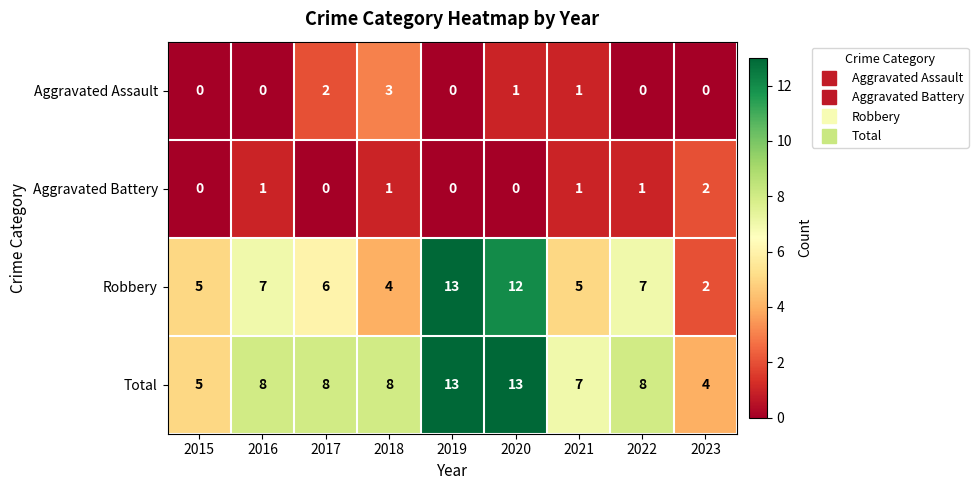

What is the average value of the Total series?

8